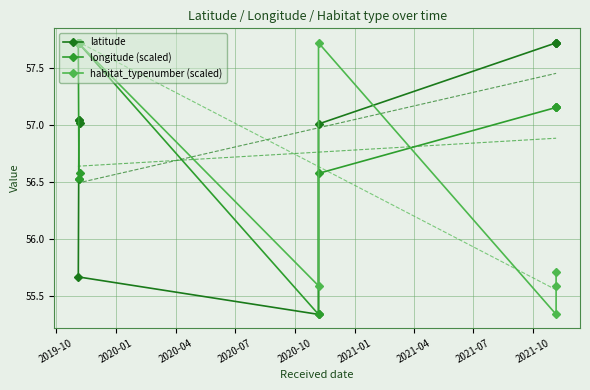

Which series has the largest total across all categories?

latitude